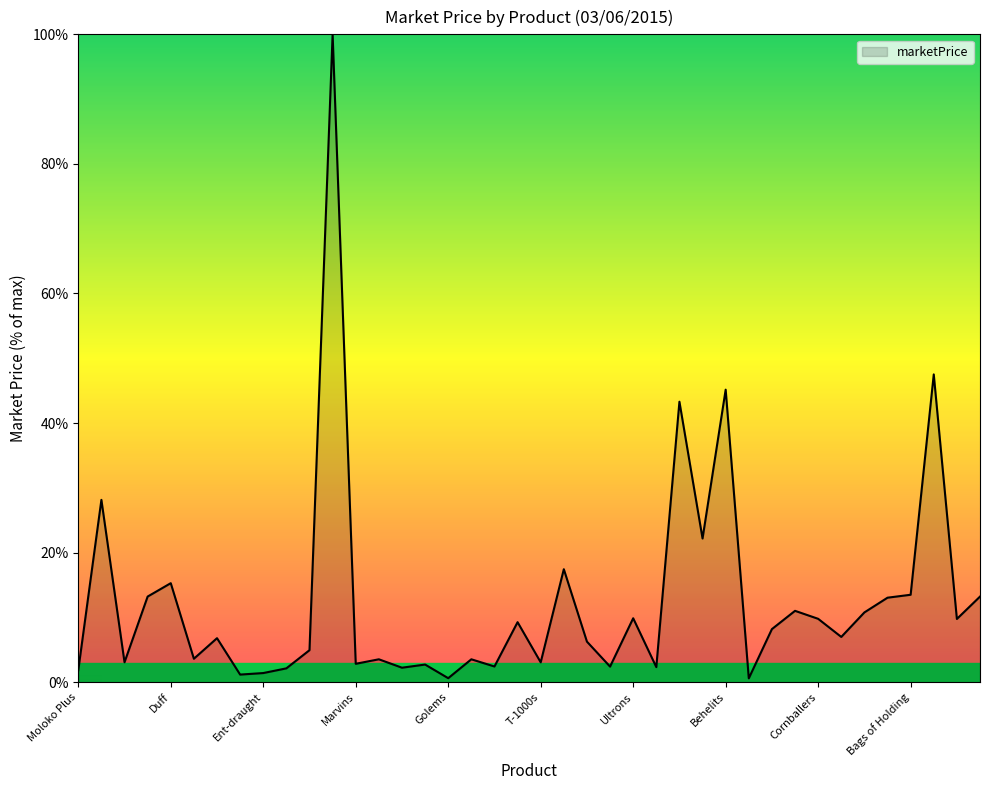

What is the greatest value displayed?

100.0